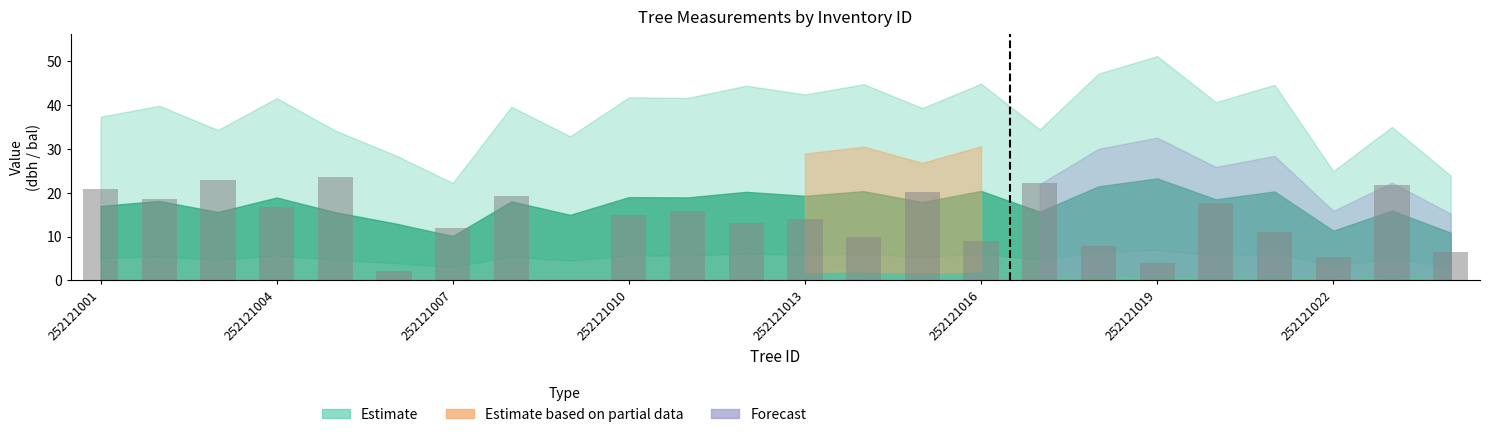

What is the greatest value displayed?

23.5